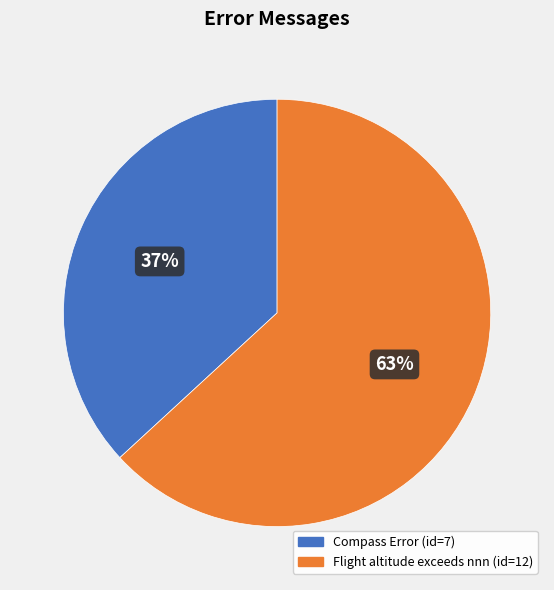

Which category has the smallest portion of the pie?

Compass Error